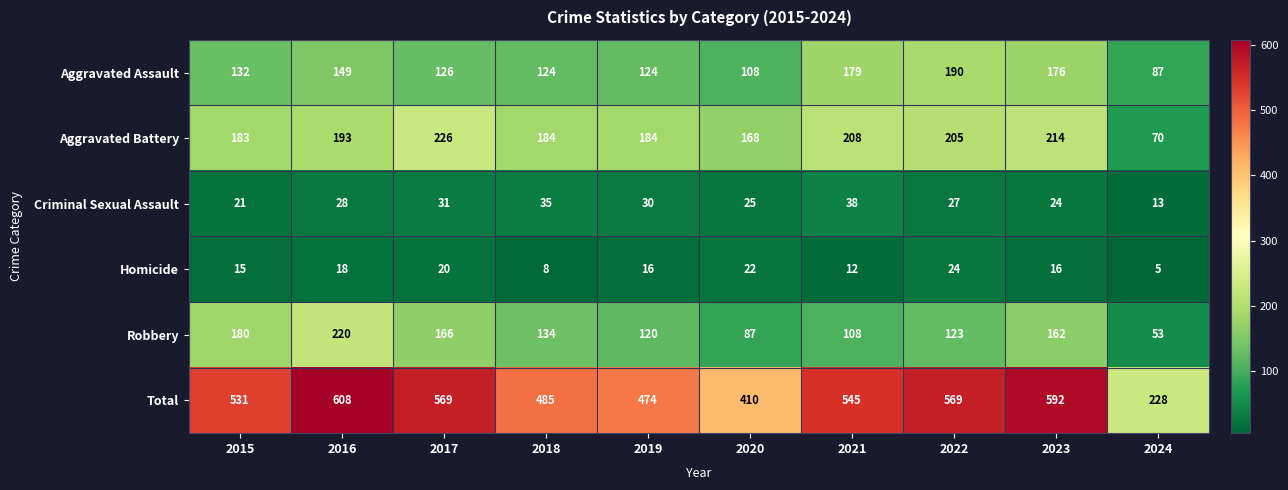

What is the sum of the Aggravated Assault values at 2021 and 2019?

303